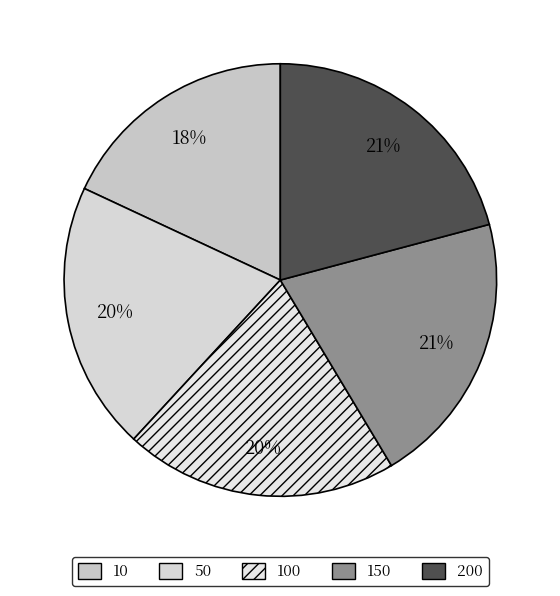

Which has a higher value, 10 or 150?

150